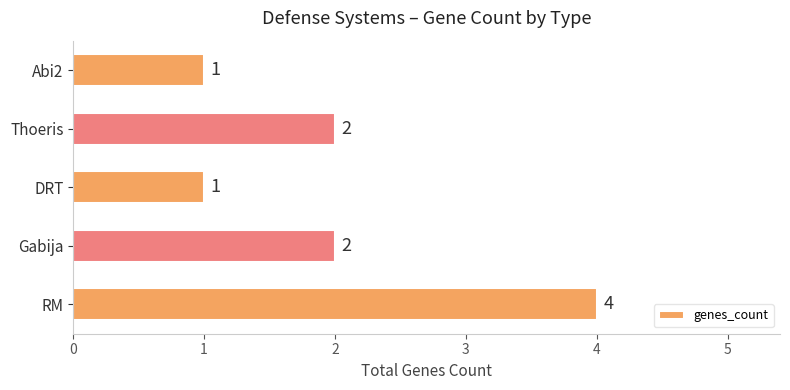

What is the difference between the maximum and minimum values?

3